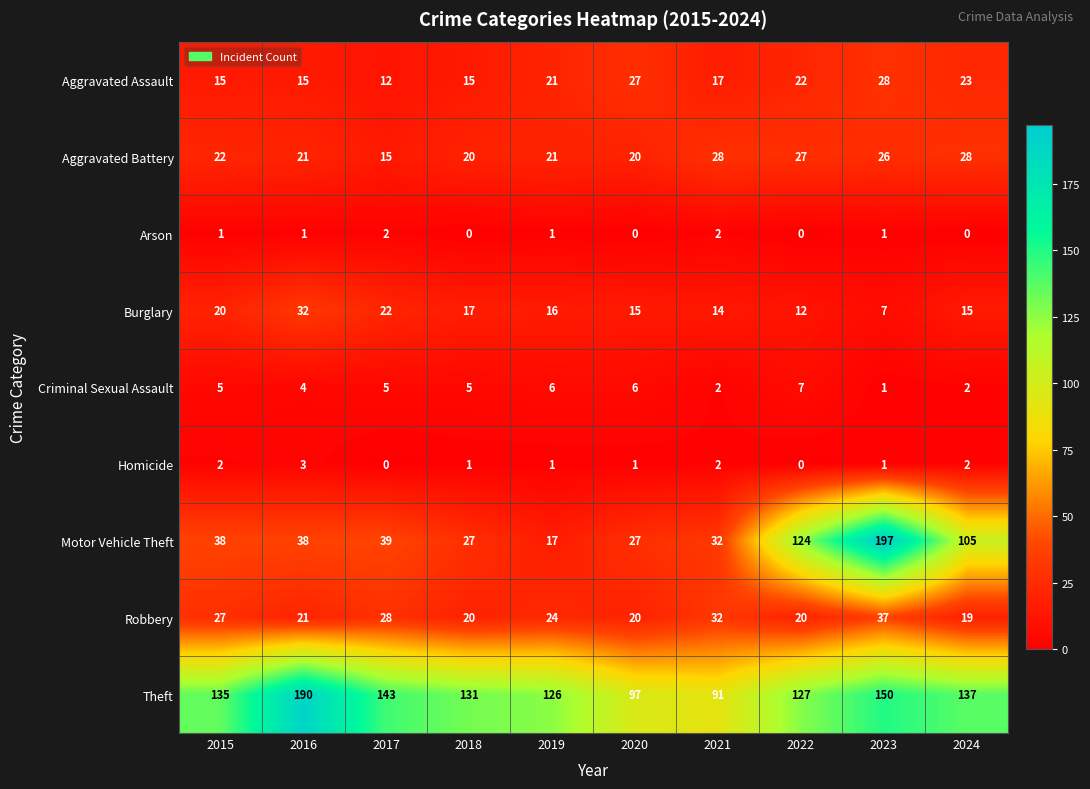

Which series has the largest total across all categories?

Theft